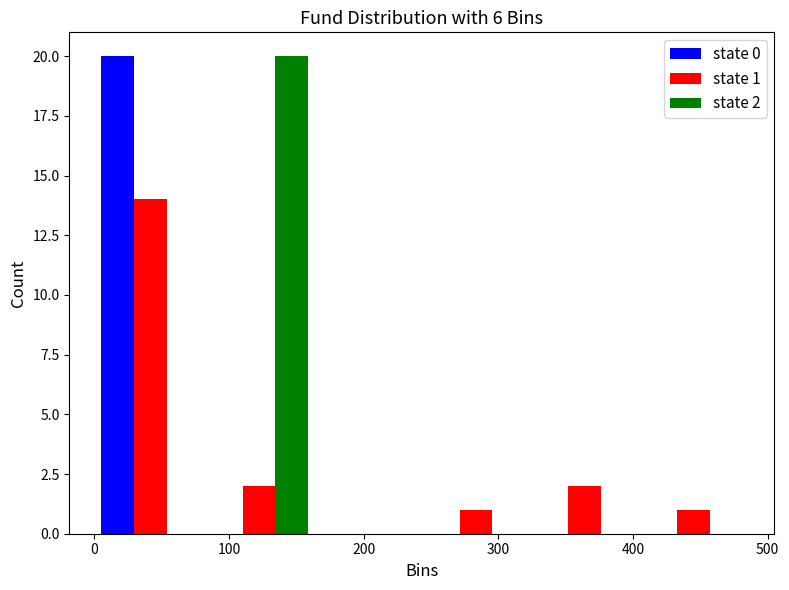

In the state 0 series, which range on the x-axis has the tallest bar?

0 to 80